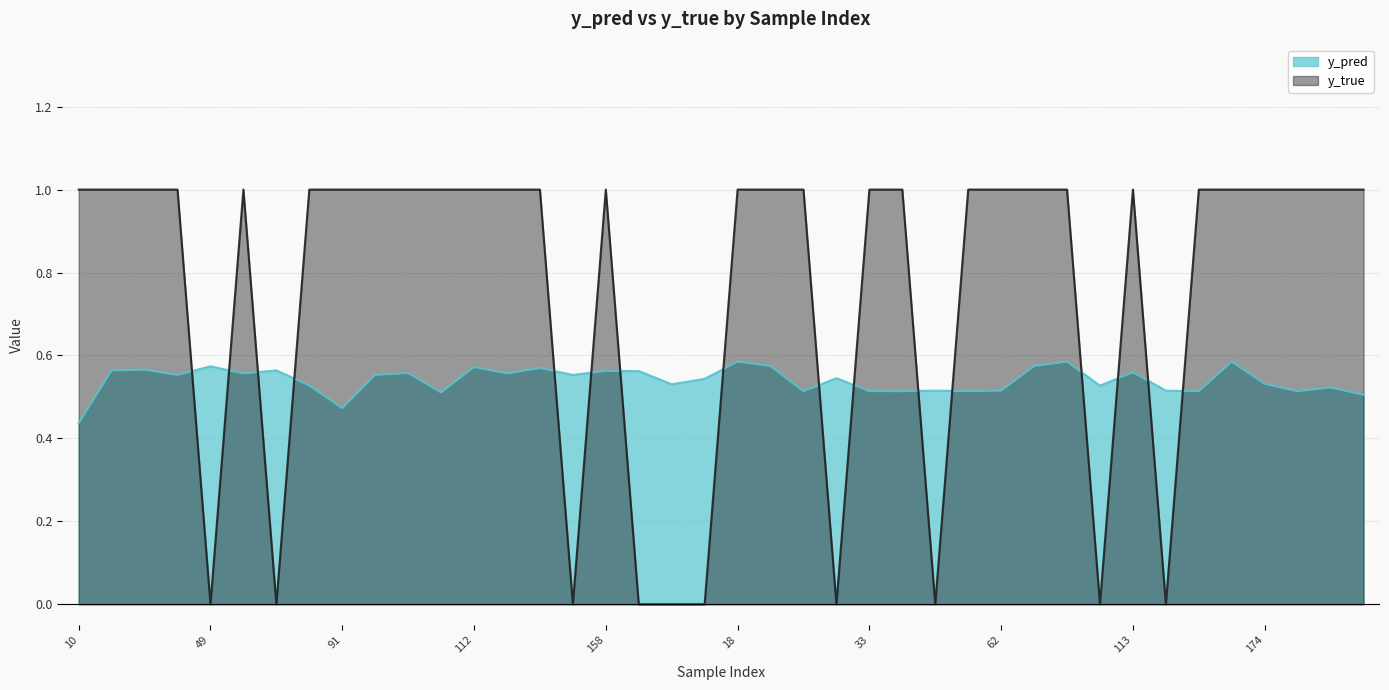

Which has a higher value, 108 or 158?

158